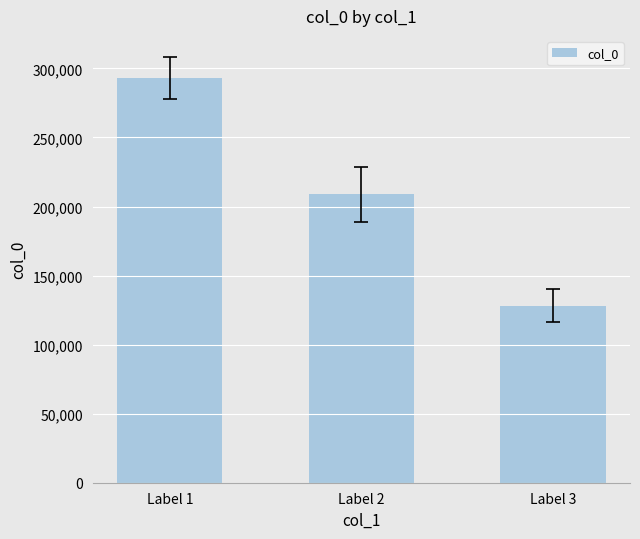

What is the change in value from Label 1 to Label 3?

-164859